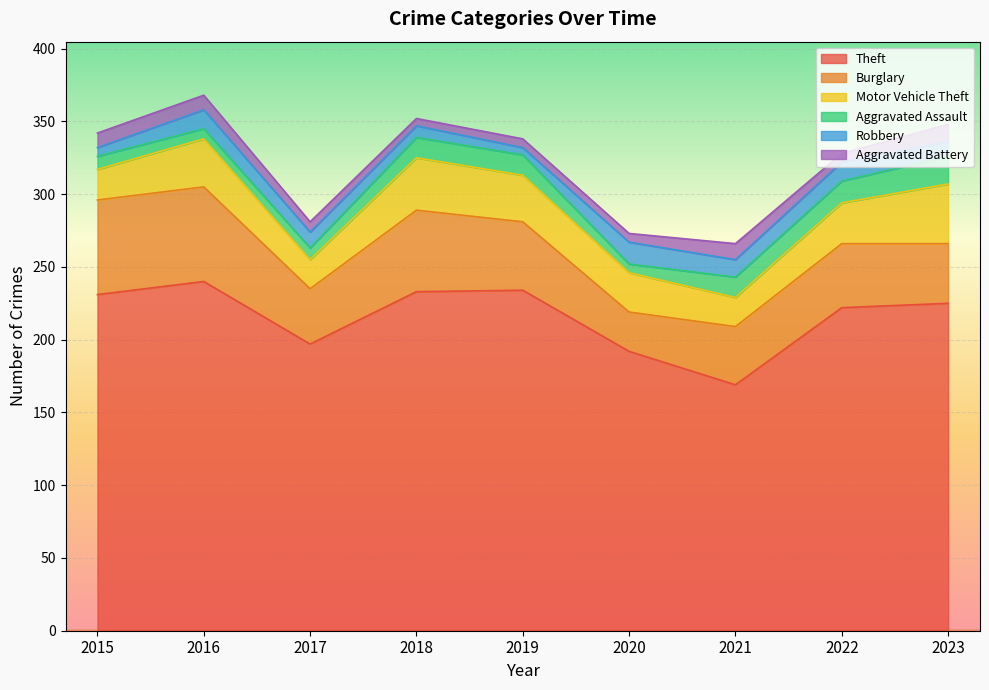

How many values in the Theft series exceed 225?

4